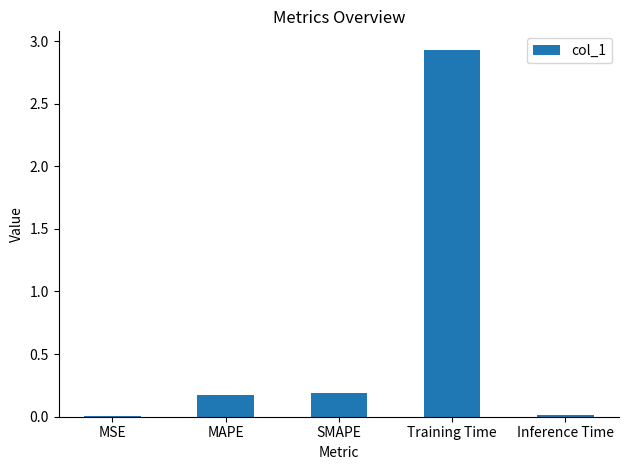

Is it true that the value at SMAPE is 0.2?

True